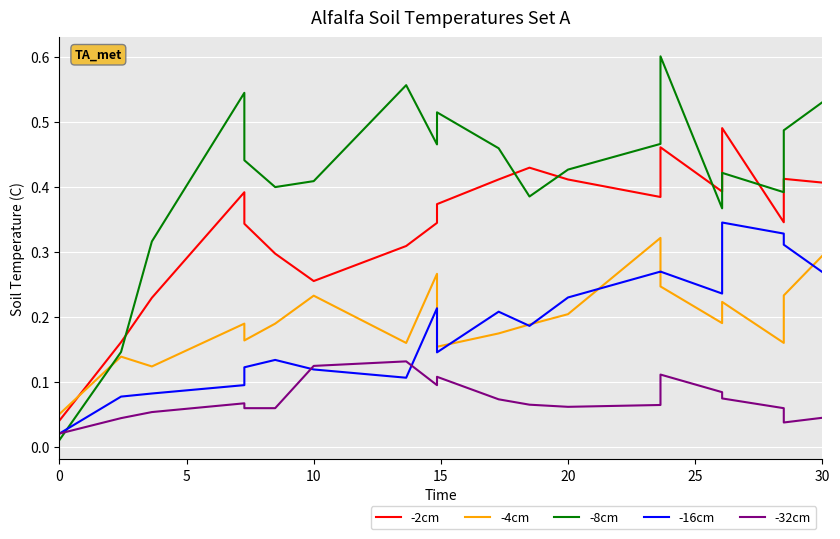

In -32cm, how many points are lower than both neighbors (excluding endpoints)?

4